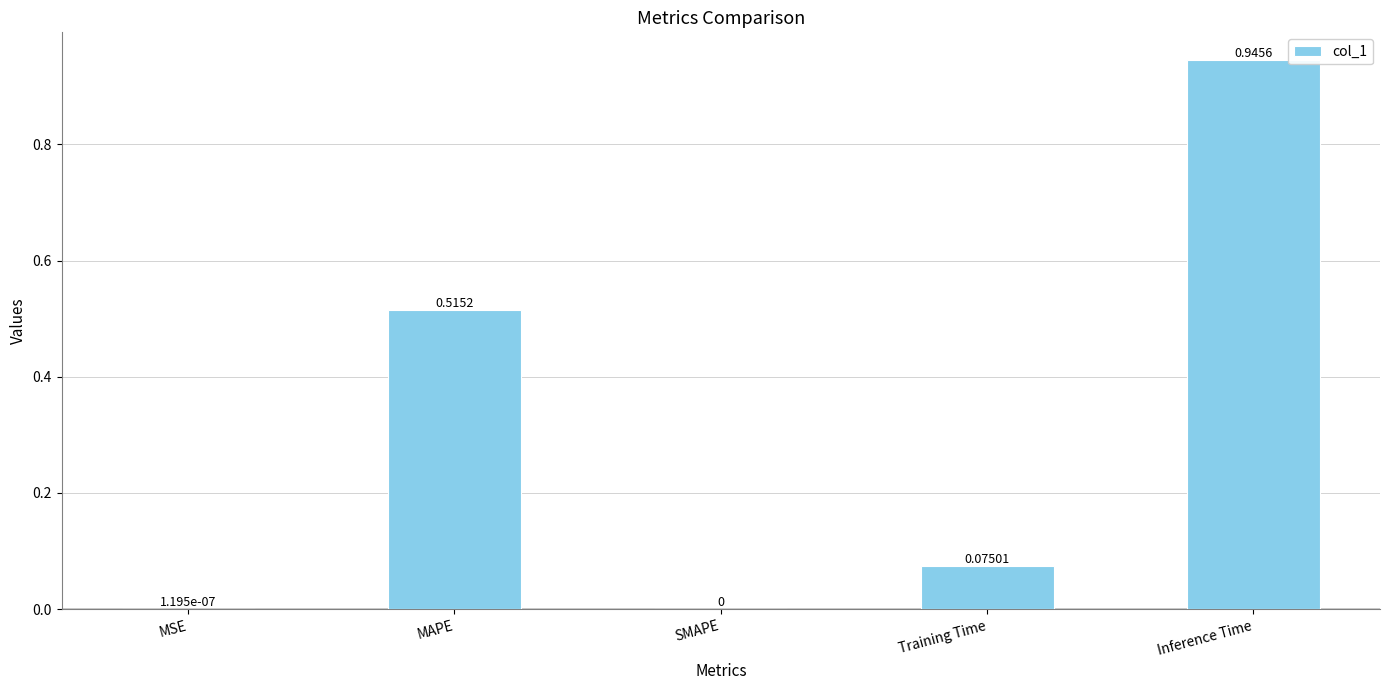

What is the sum of the values at Inference Time and Training Time?

1.0